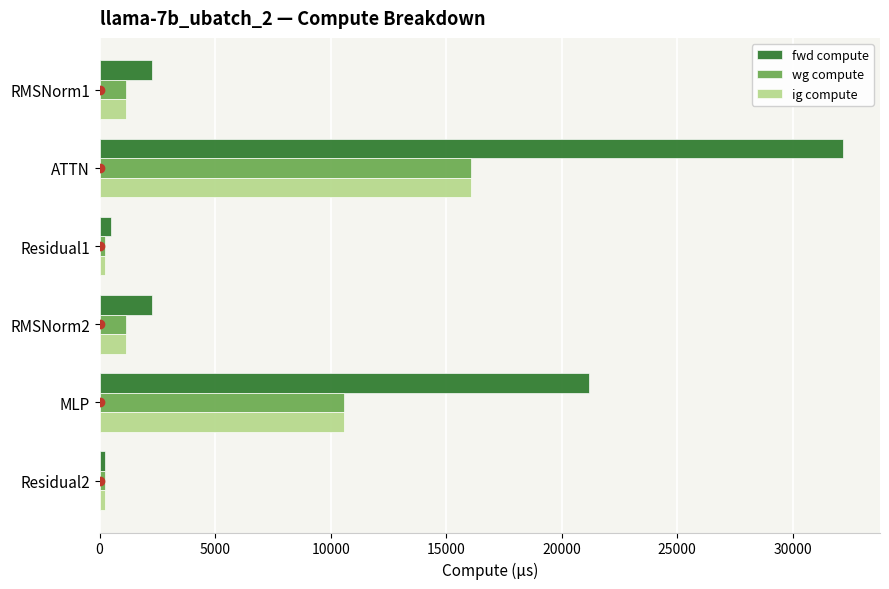

Which series changed the most between ATTN and RMSNorm2?

fwd compute